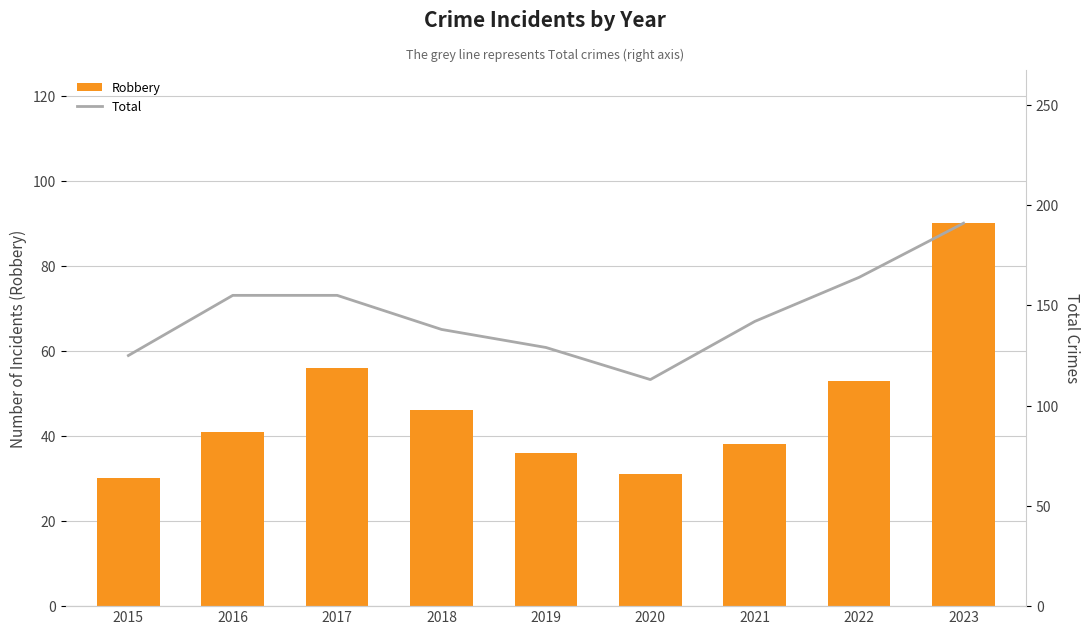

How many categories are shown in the chart?

9